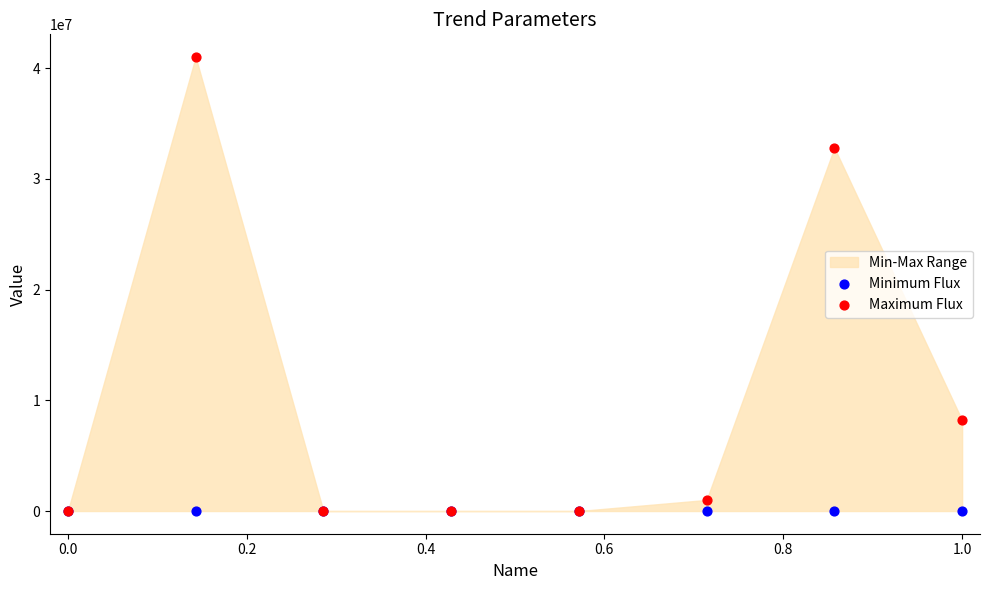

Which series contains the lowest Y value?

Minimum Flux